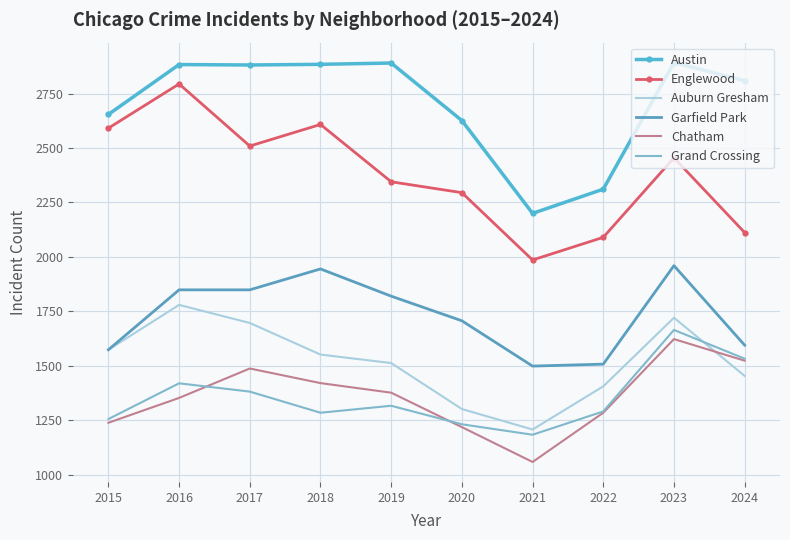

True or false: Chatham and Englewood intersect in this chart.

False